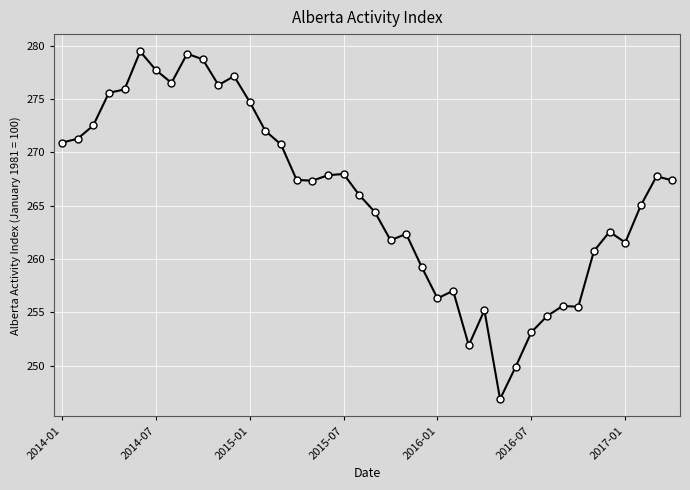

How many values are below 267?

19